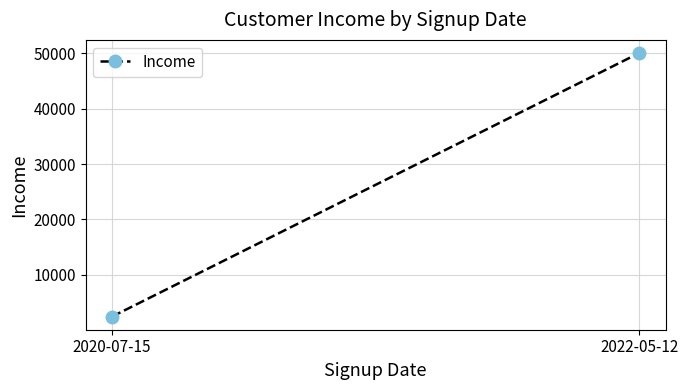

What is the maximum value shown in the chart?

50000